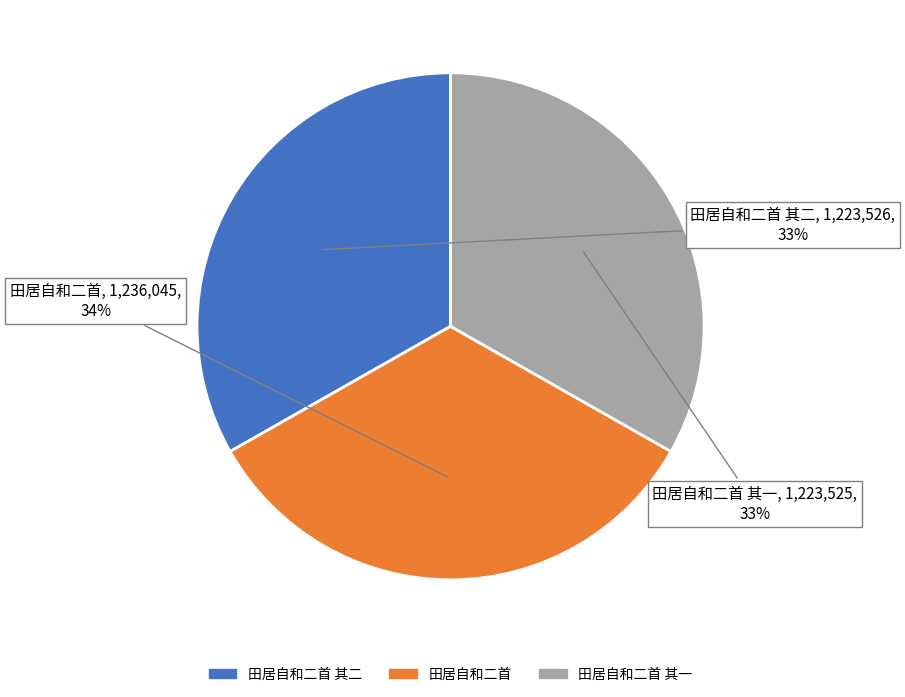

True or false: 田居自和二首 其二 accounts for 33% of the total.

True